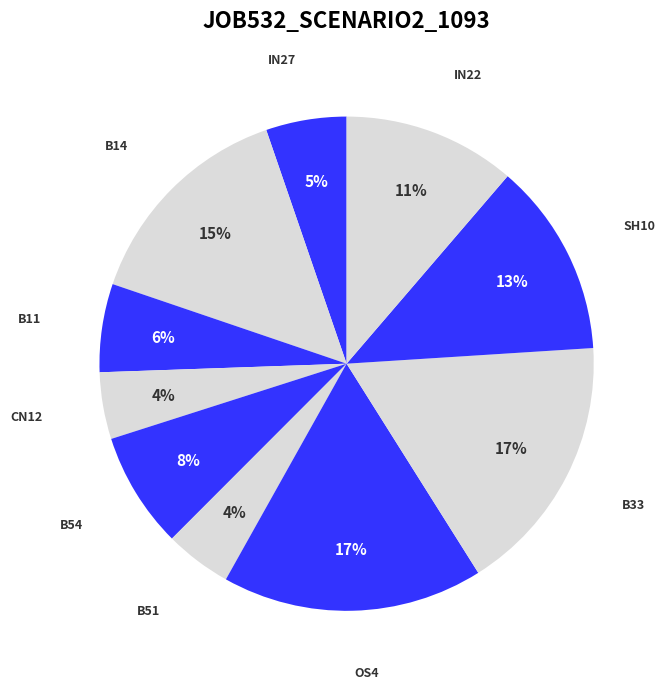

How many segments does this pie chart have?

10